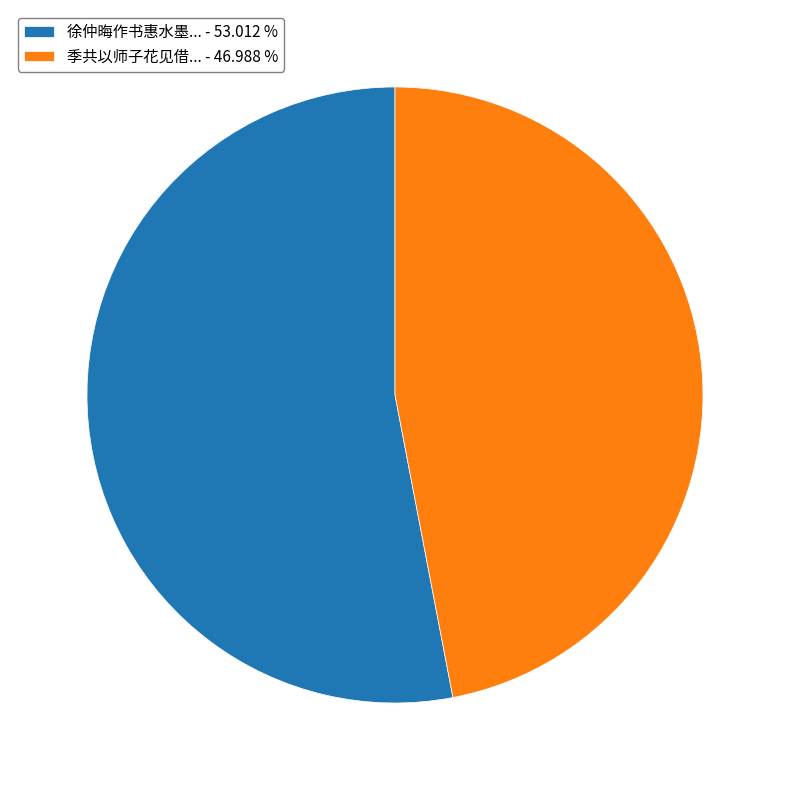

How many segments does this pie chart have?

2